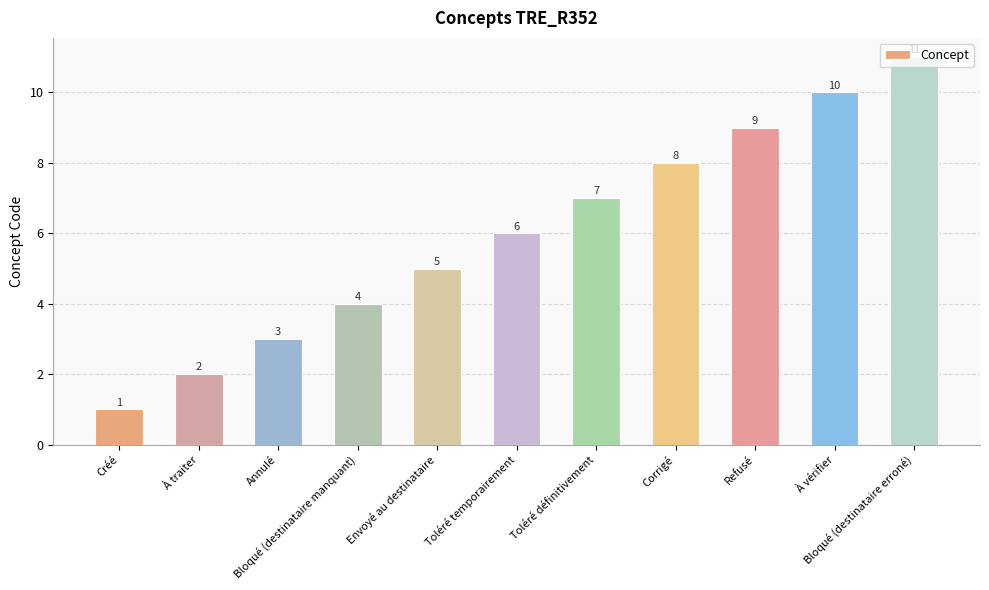

What is the average value?

6